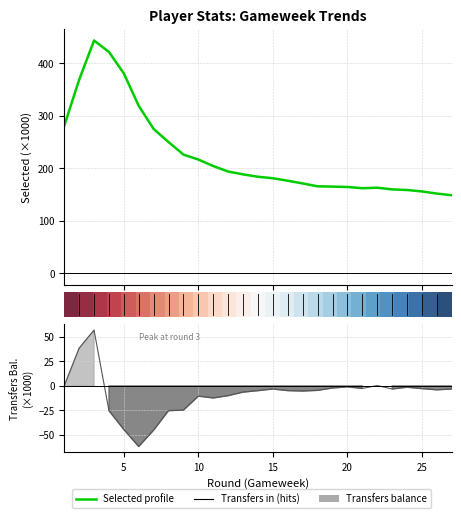

True or false: transfers_balance (×1000) has a value of -2.8 at 25.

True